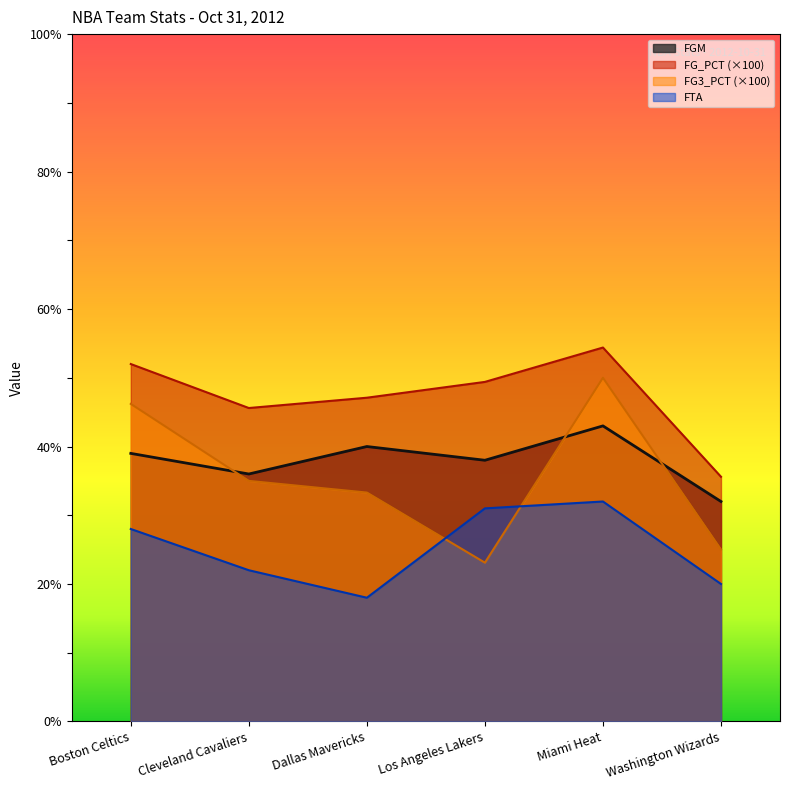

At which label does FG3_PCT first exceed 35?

Boston Celtics